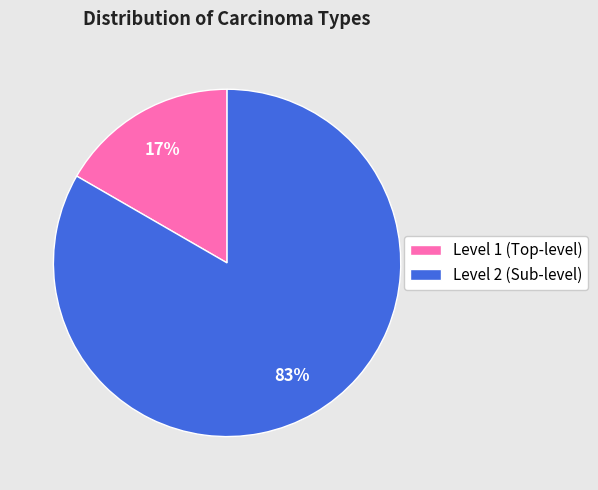

To the nearest percent, what is the average slice percentage?

50%